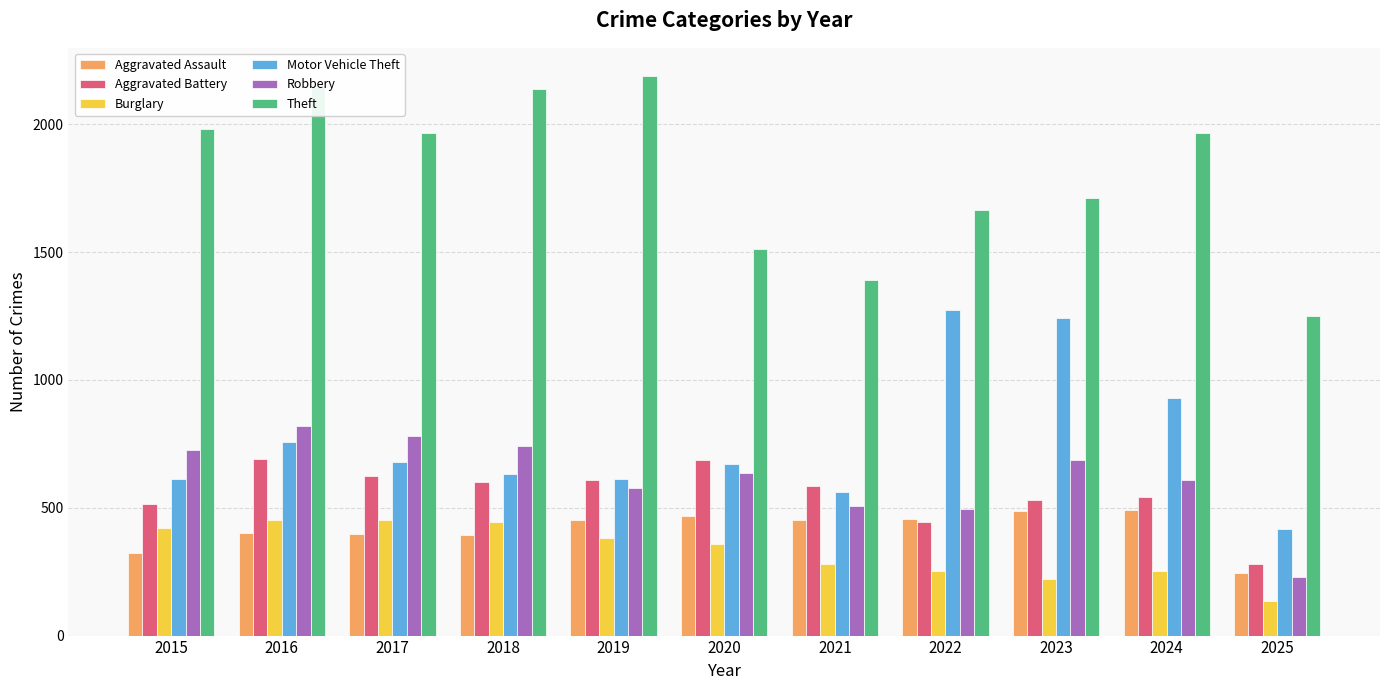

At which label does Aggravated Battery reach its minimum?

2025